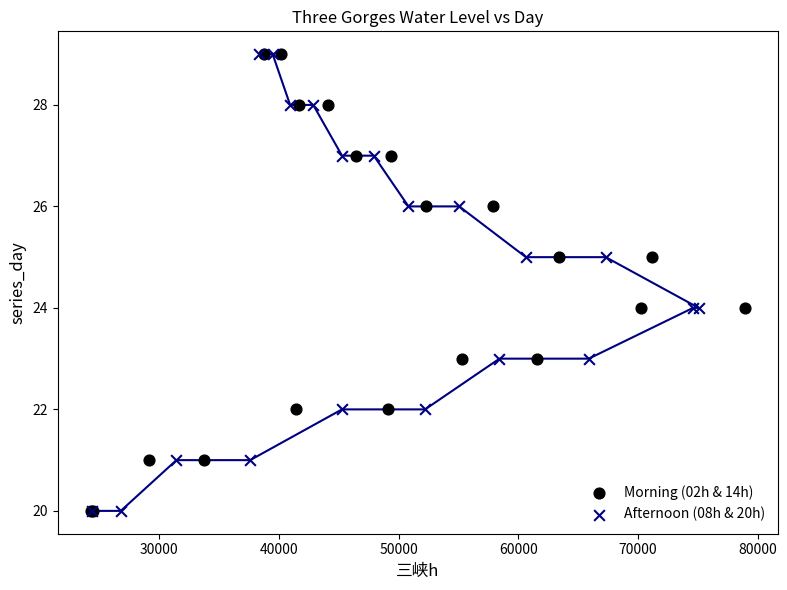

What are all the series names shown in the legend?

Morning (02h & 14h), Afternoon (08h & 20h)